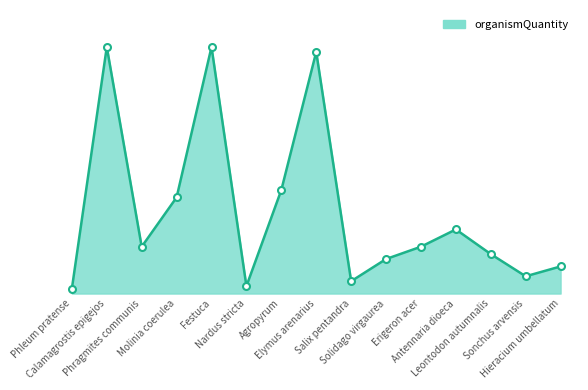

Does the chart have visible grid lines?

No